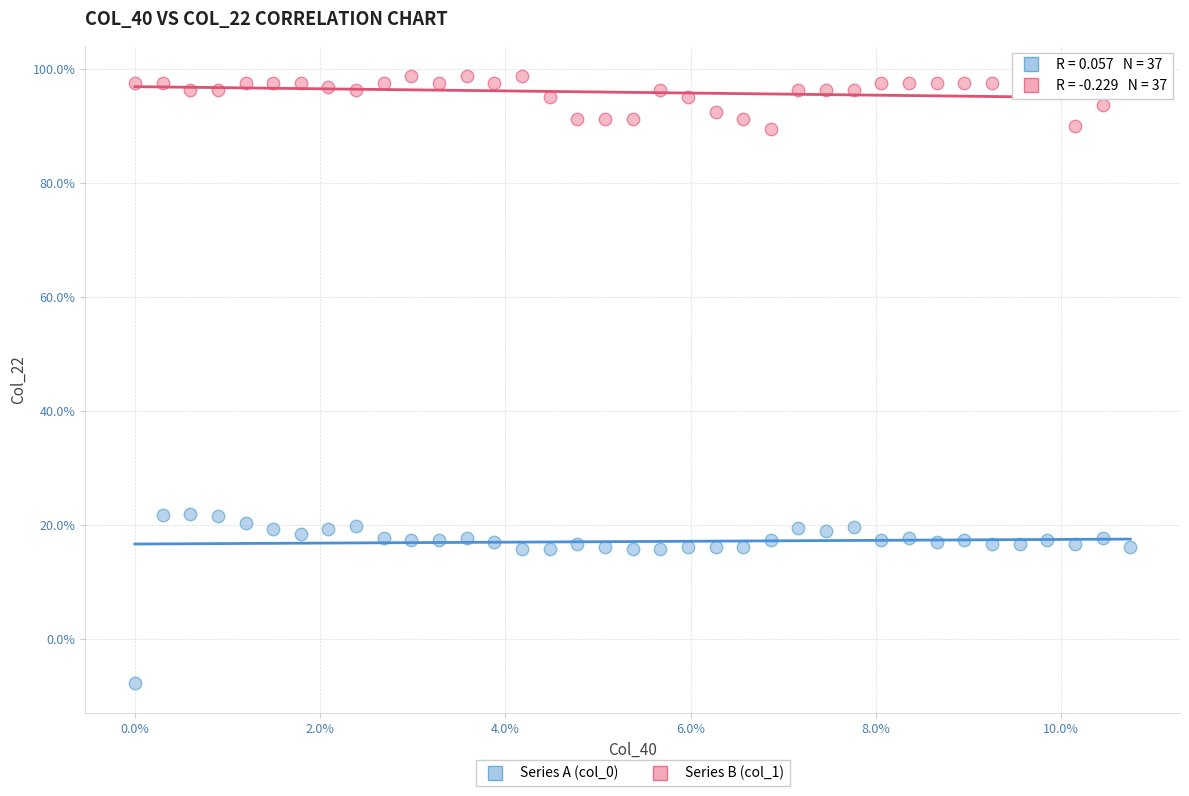

Which series contains the highest Y value?

Series B (col_1)